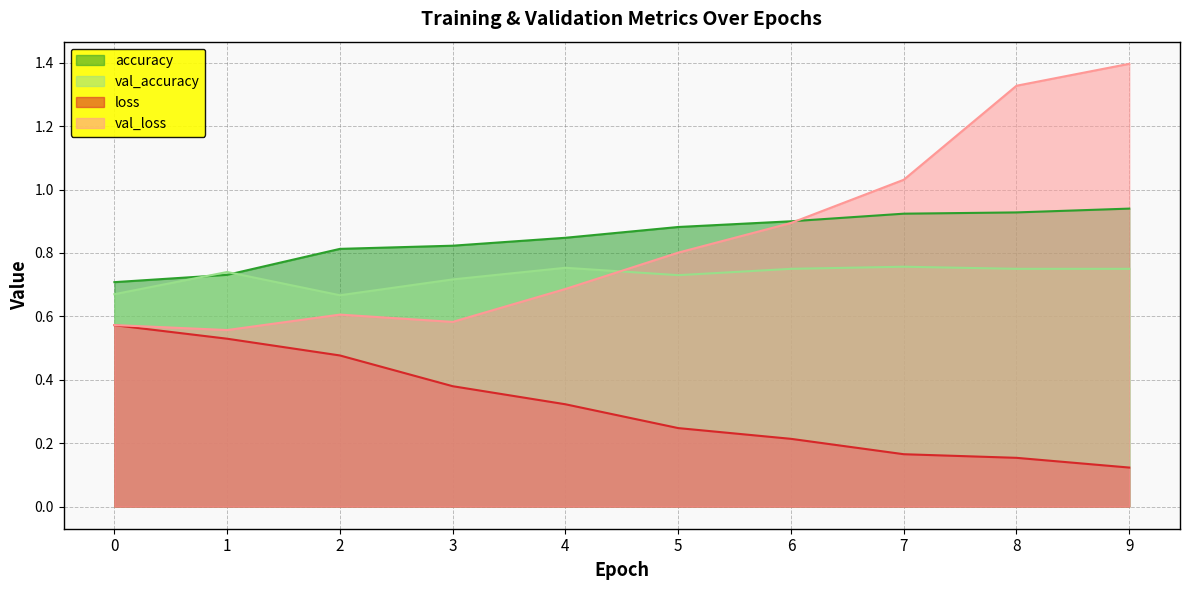

Is it true that accuracy equals 0.9 at 7?

True